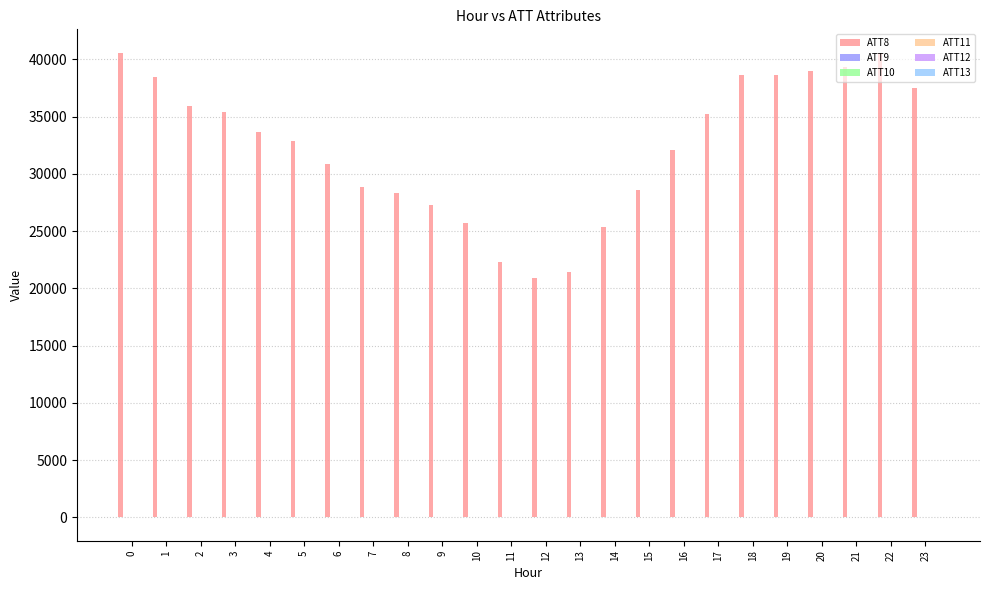

What is the highest value of the ATT12 series?

26.4